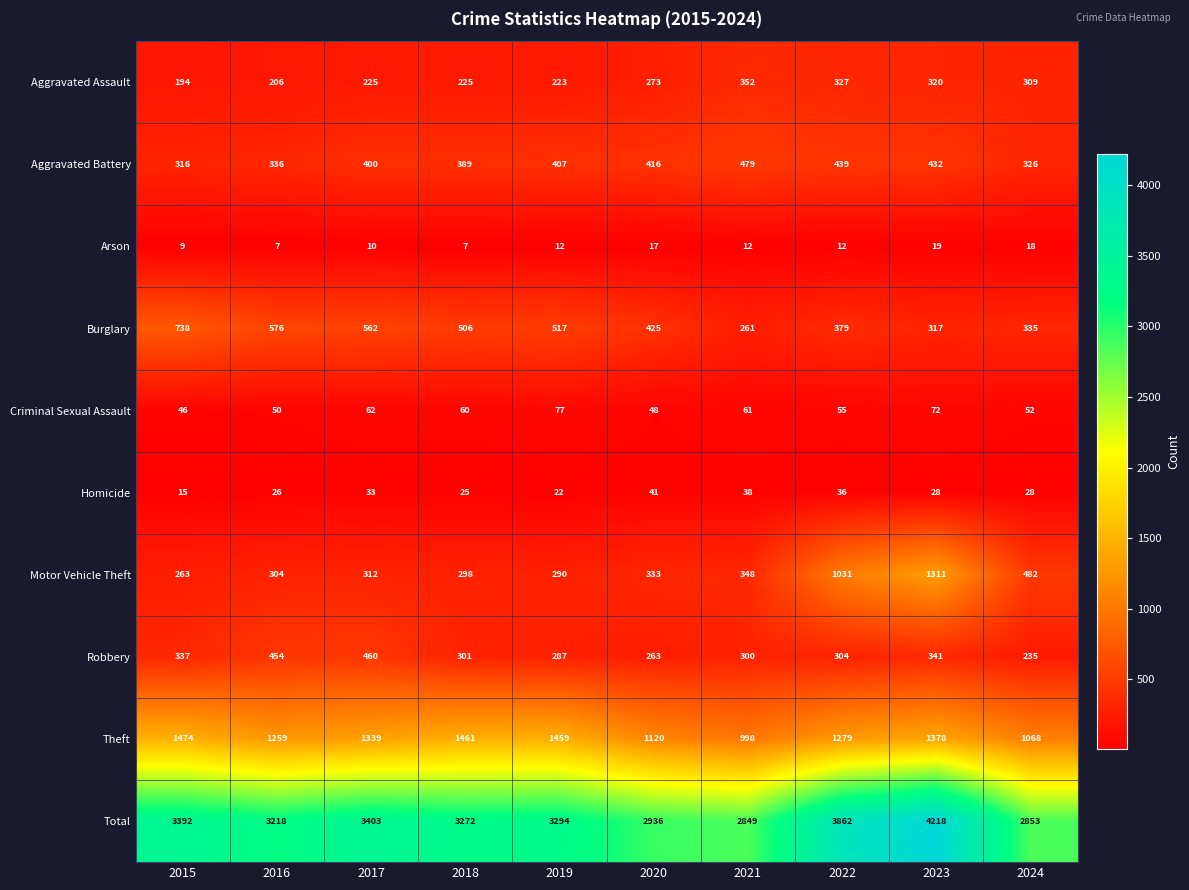

How many distinct data groups are displayed?

10